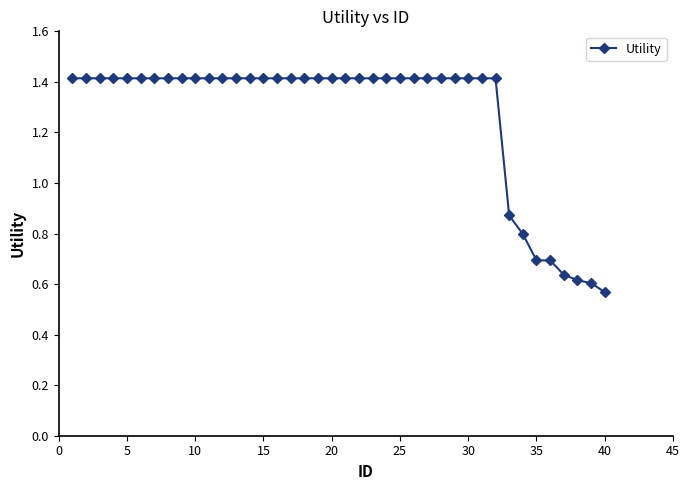

What is the greatest value displayed?

1.4